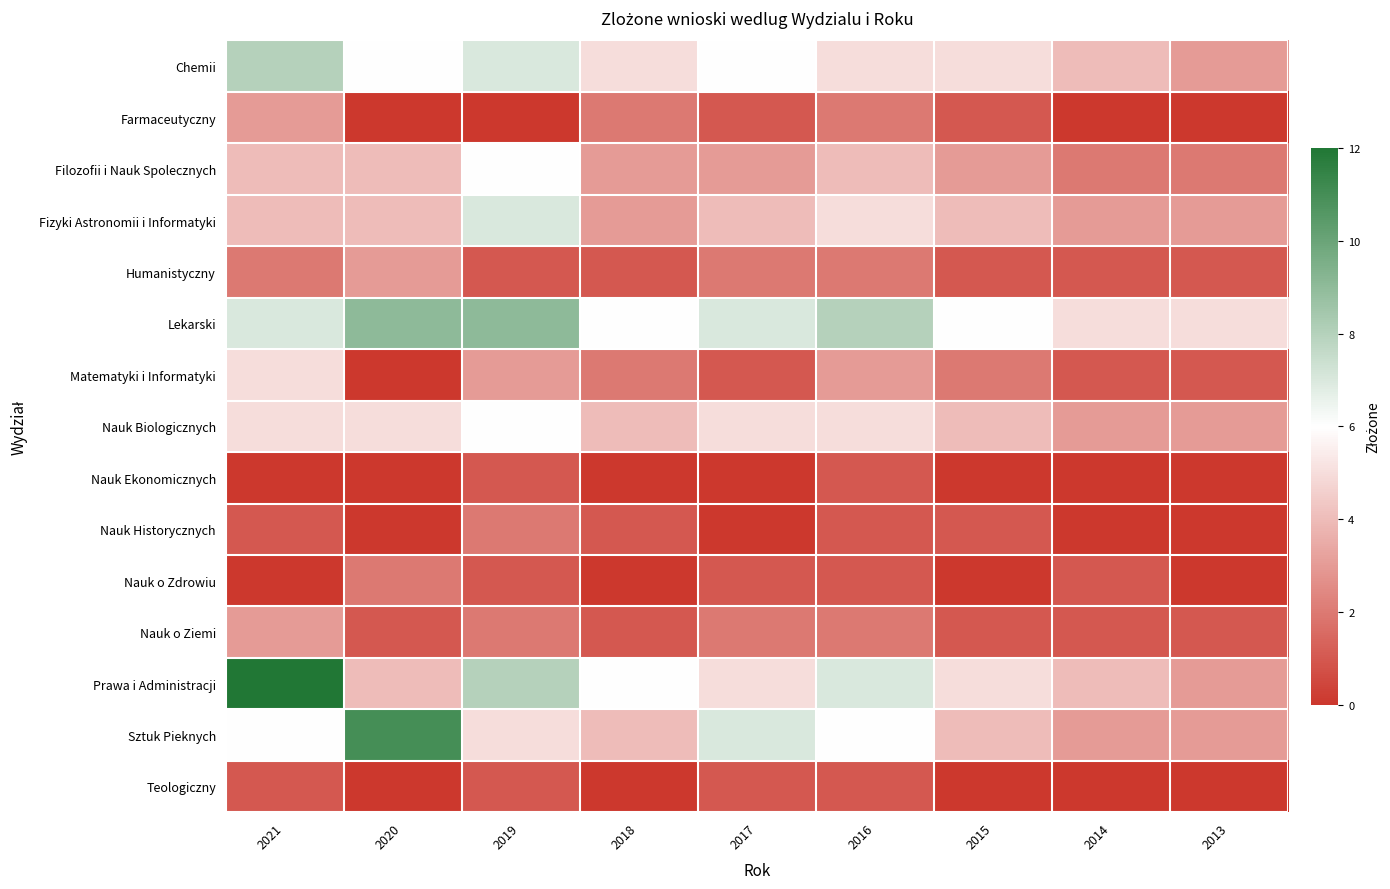

What is the total value across all series at 2021?

61